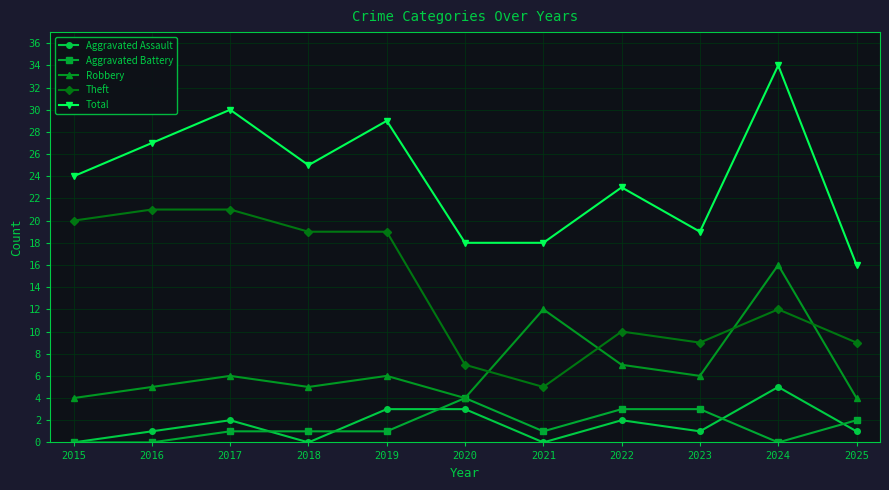

Which series has the largest total across all categories?

Total